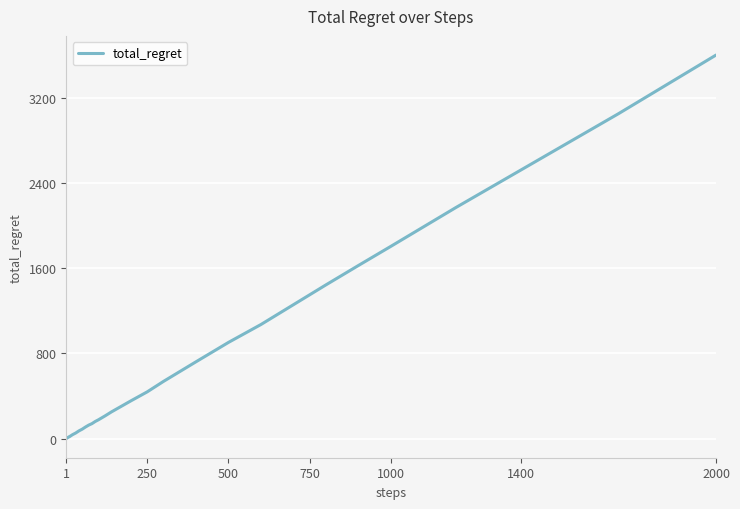

What is the difference between the maximum and minimum values?

3598